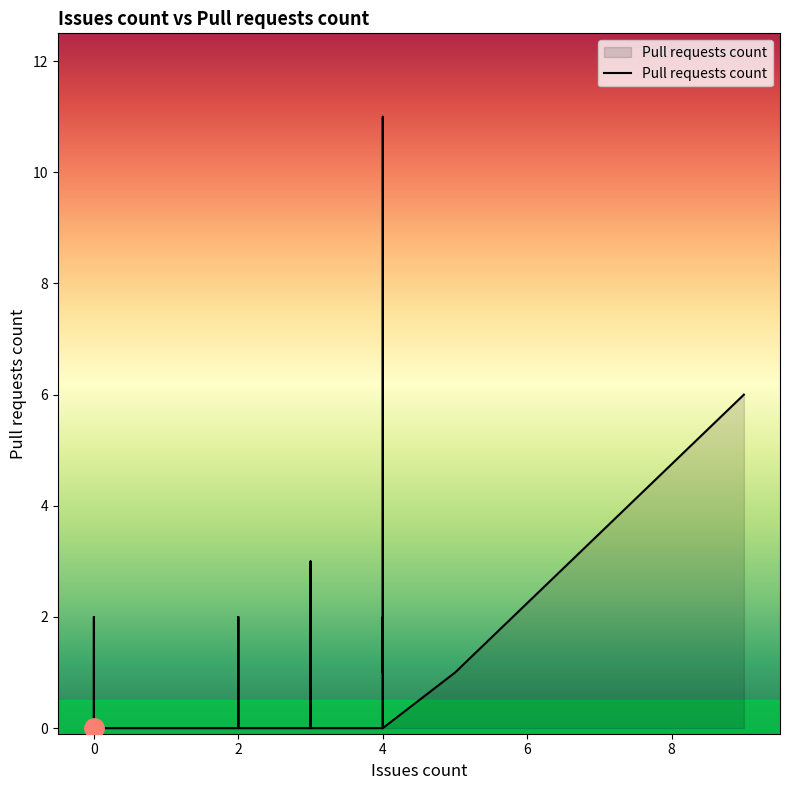

What is the label of the 16th point from the left?

2